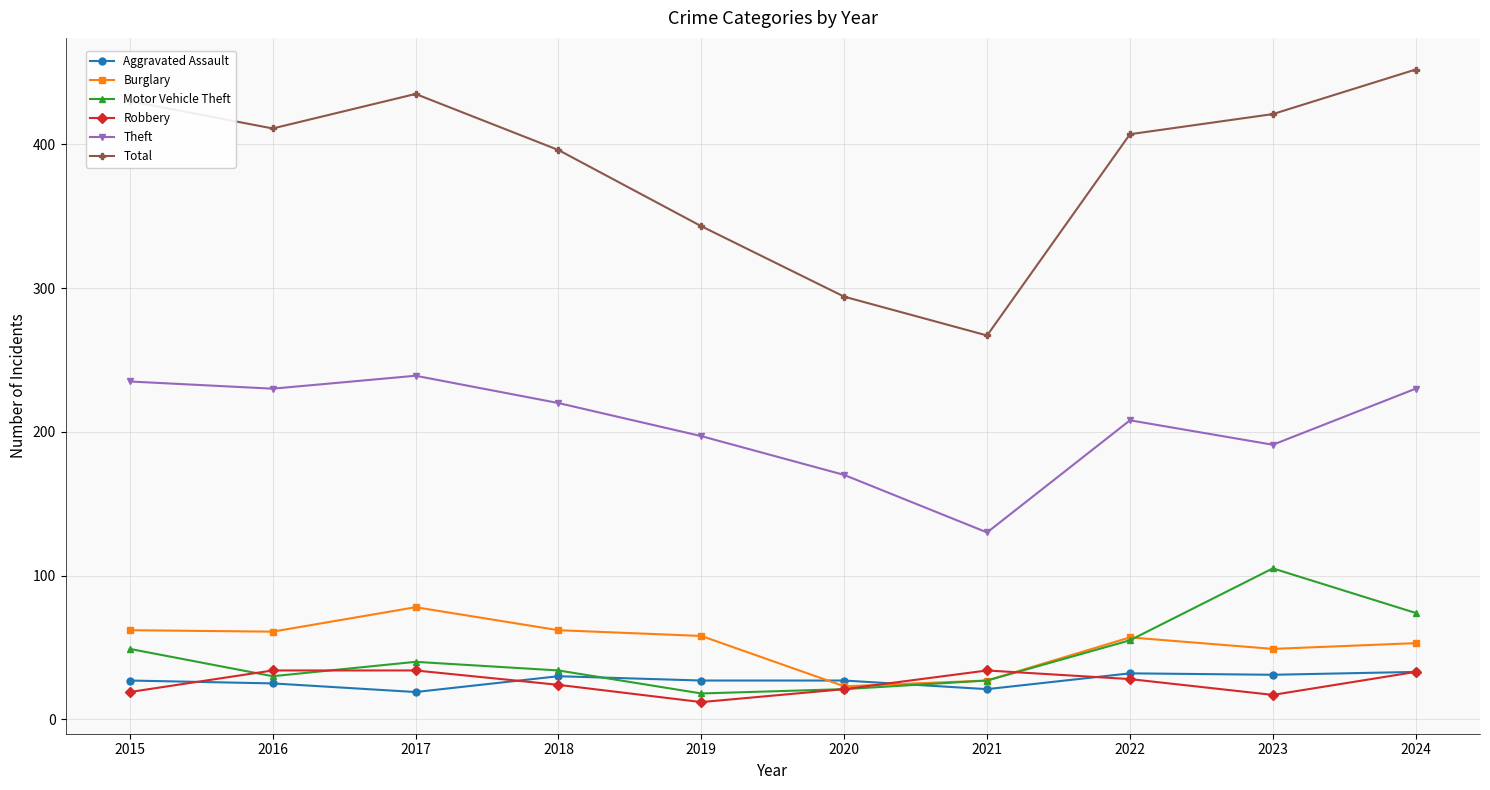

True or false: Theft and Robbery cross at least once.

False